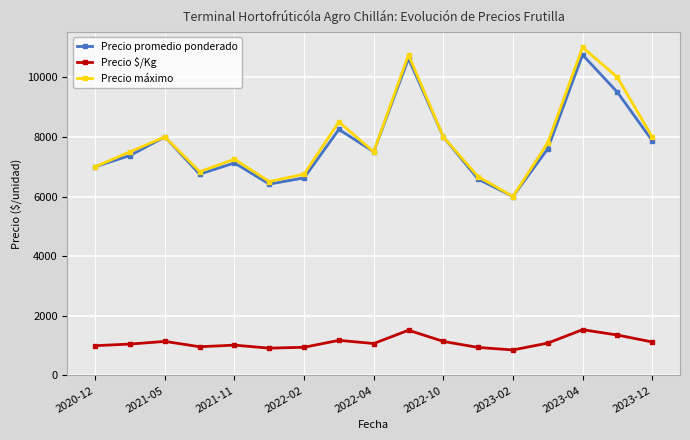

At how many categories does at least one series exceed 3533?

17